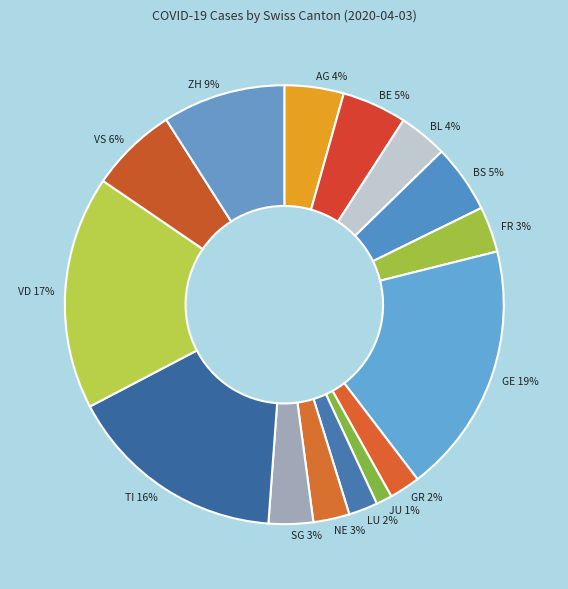

Which slice is the smallest?

JU